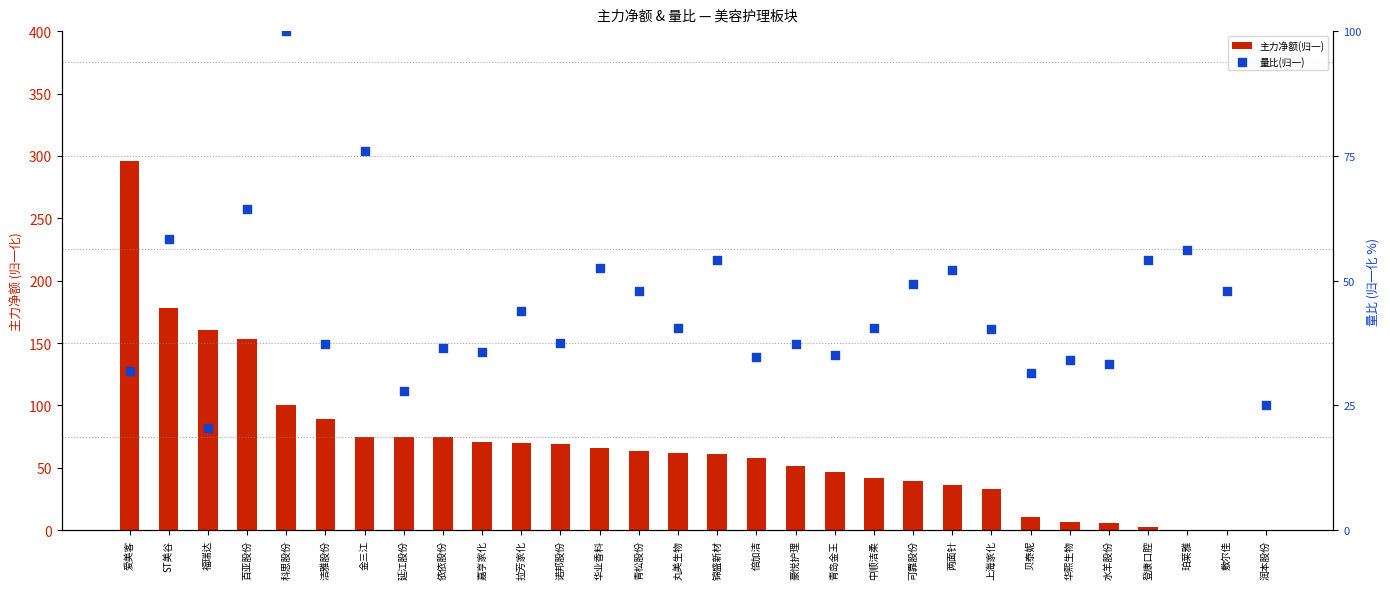

What is the total value across all series at 爱美客?

327.6